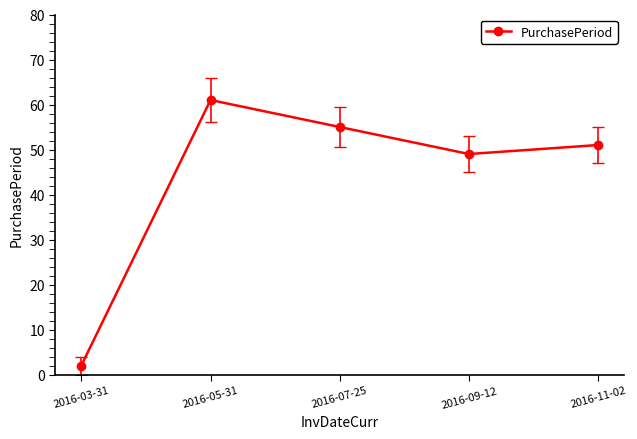

True or false: the data shows 23 at 2016-11-02.

False